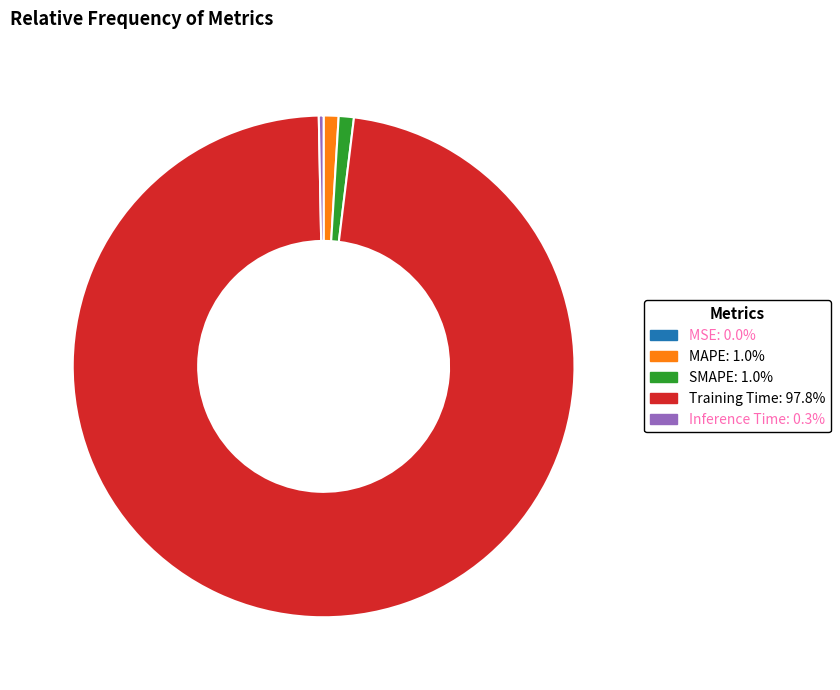

Which slice is the largest?

Training Time